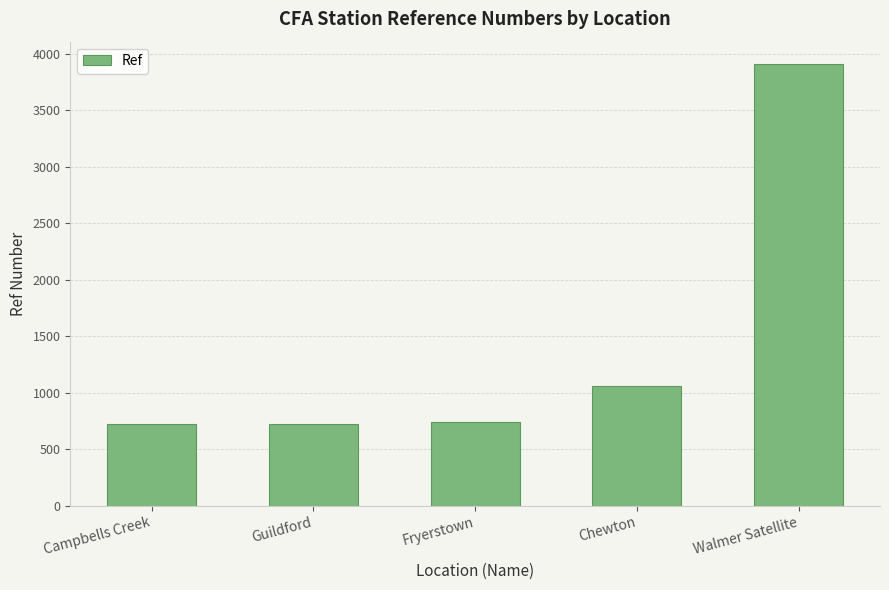

The chart shows a value of 1566 at Walmer Satellite. True or false?

False